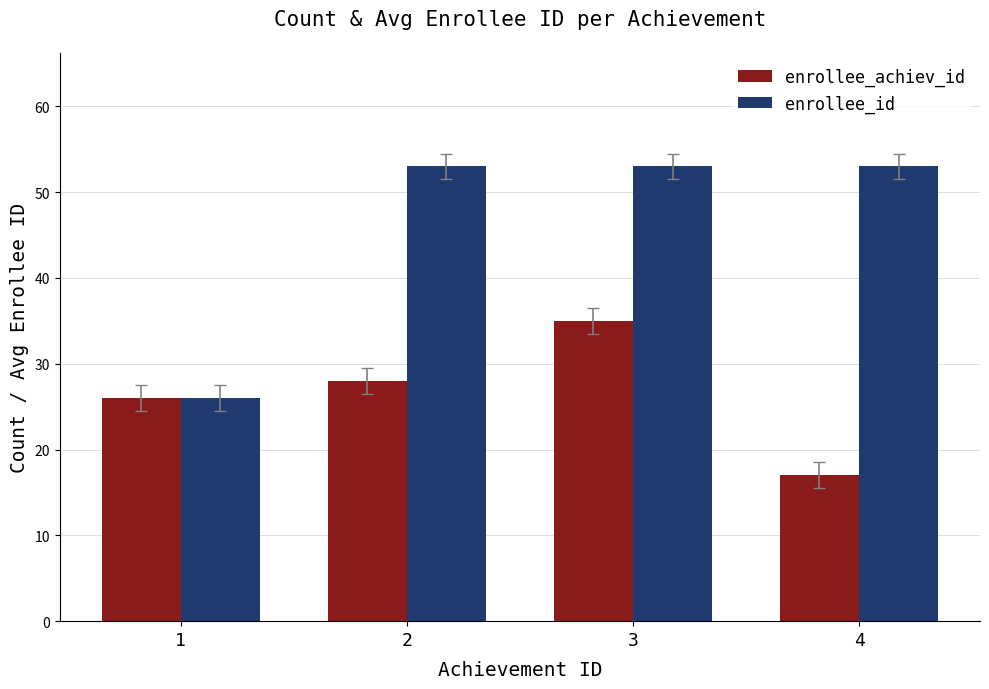

What are all the series names shown in the legend?

enrollee_achiev_id, enrollee_id